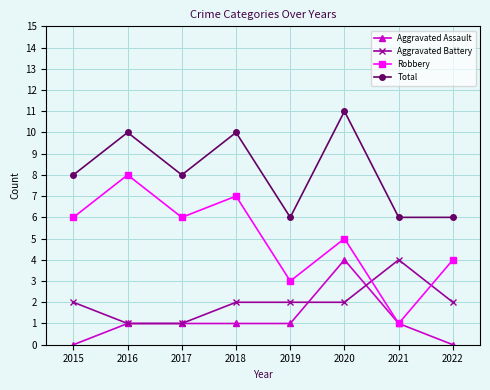

True or false: Total and Robbery intersect in this chart.

False